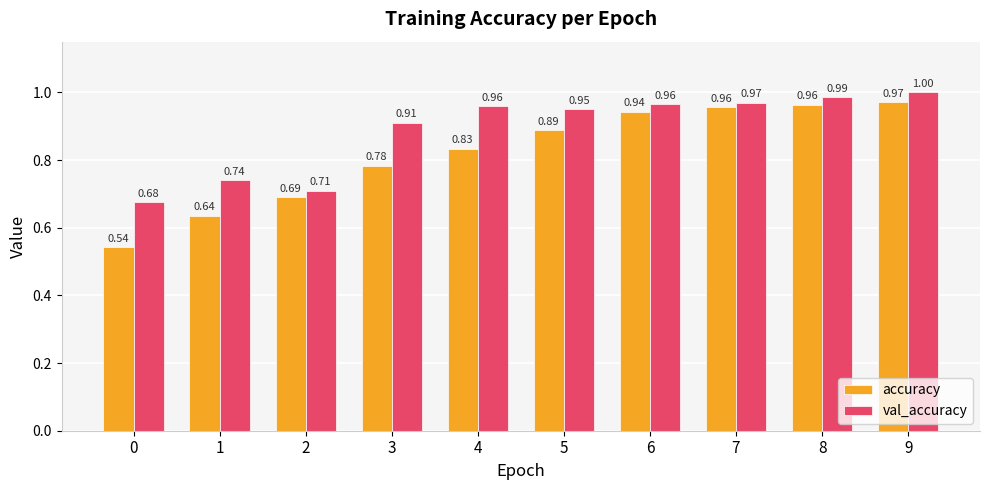

Which series has the widest spread of values?

accuracy